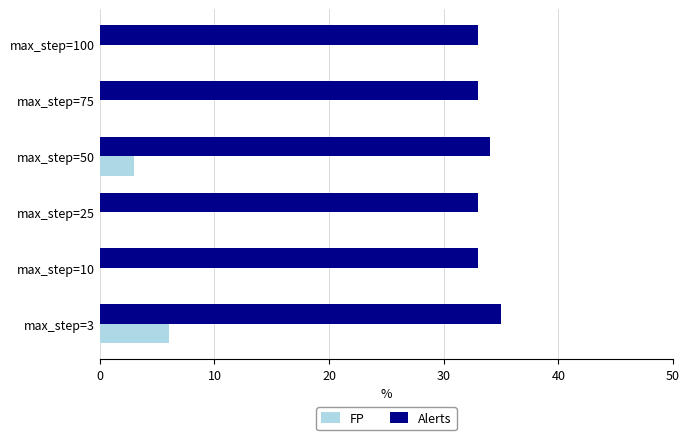

Where is Alerts nearest to the value 34?

max_step=50